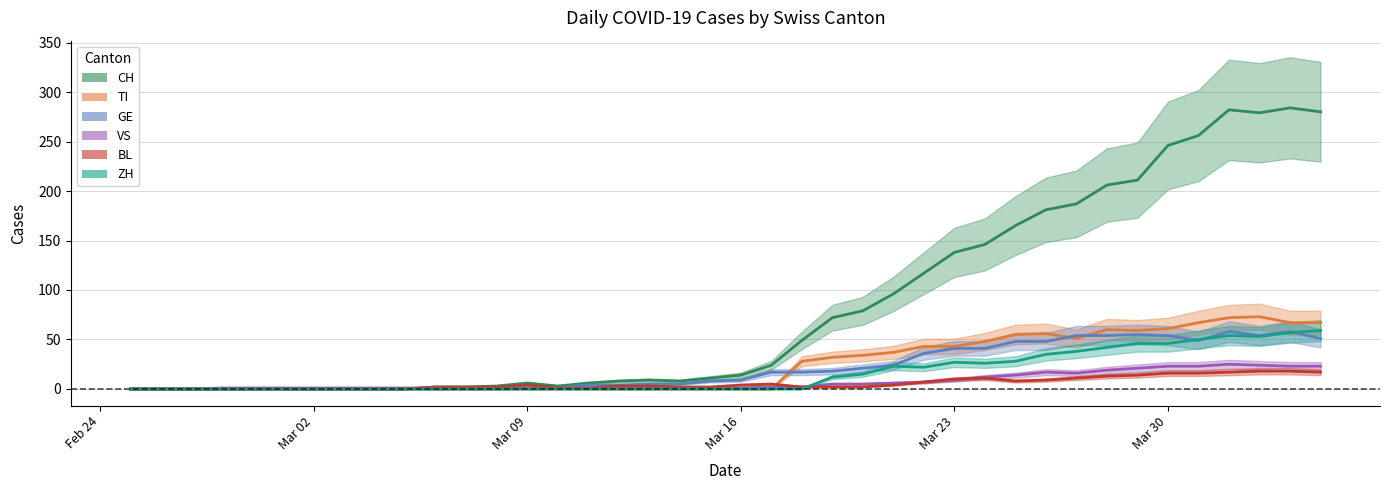

True or false: BL has more than 1 points higher than both neighbors.

True